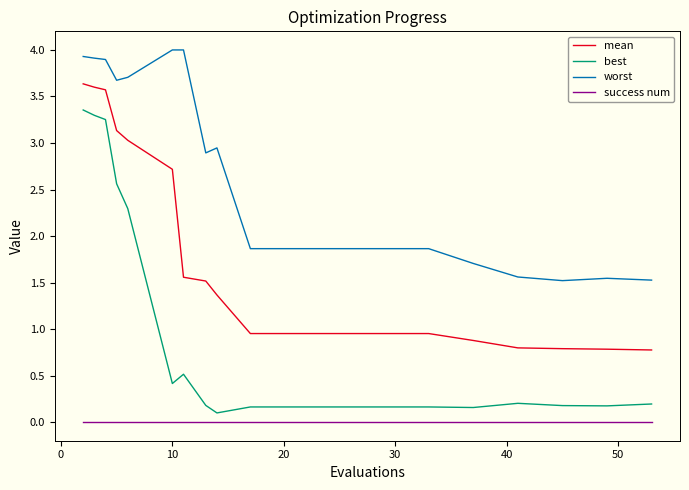

List the series in order of their peak value, highest first.

worst, mean, best, success num